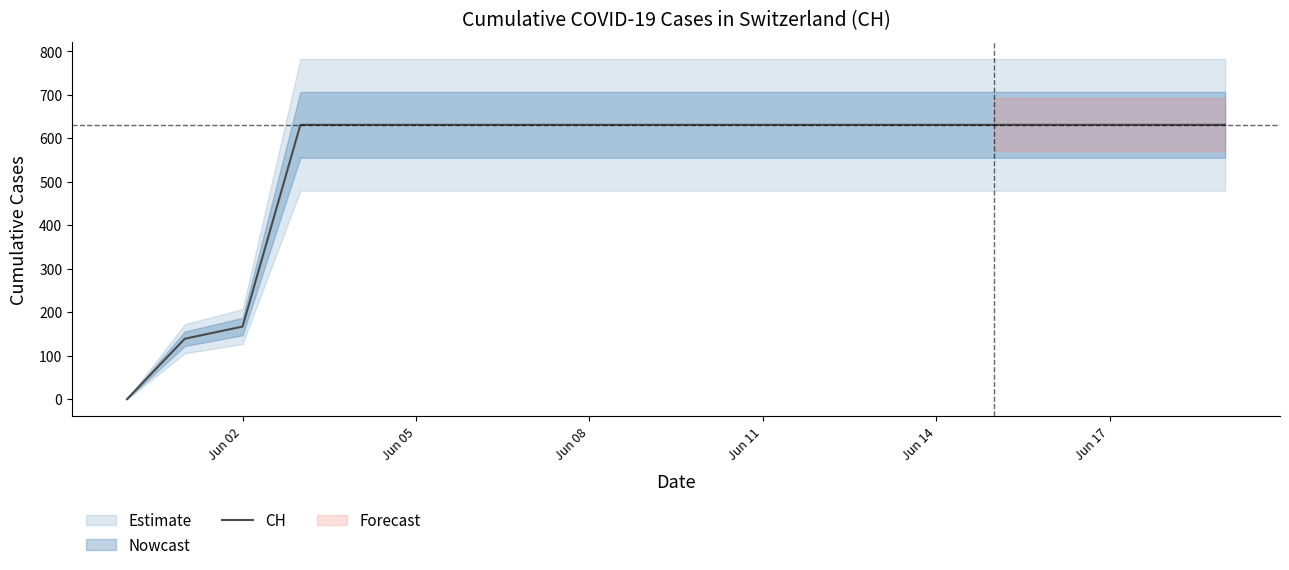

How many lines are shown in the chart?

1